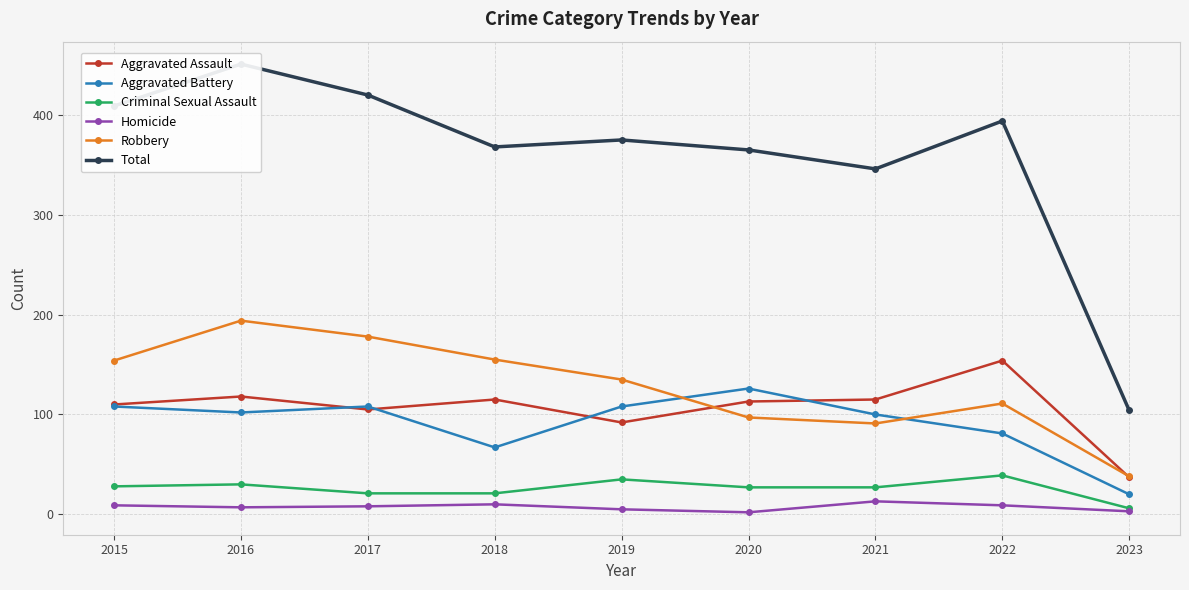

The Aggravated Battery series shows 81 at 2022. True or false?

True